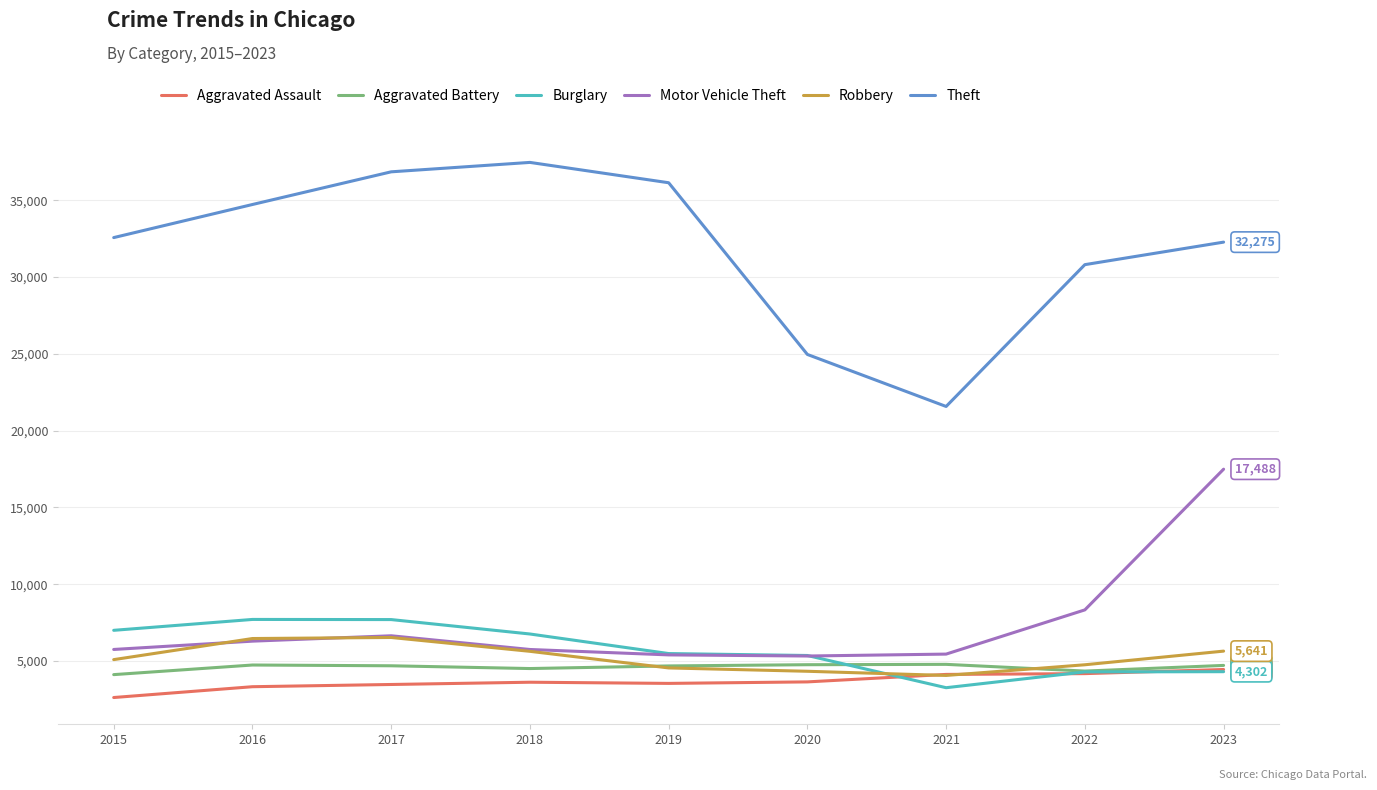

What is the difference between the highest and lowest values at 2023?

27973